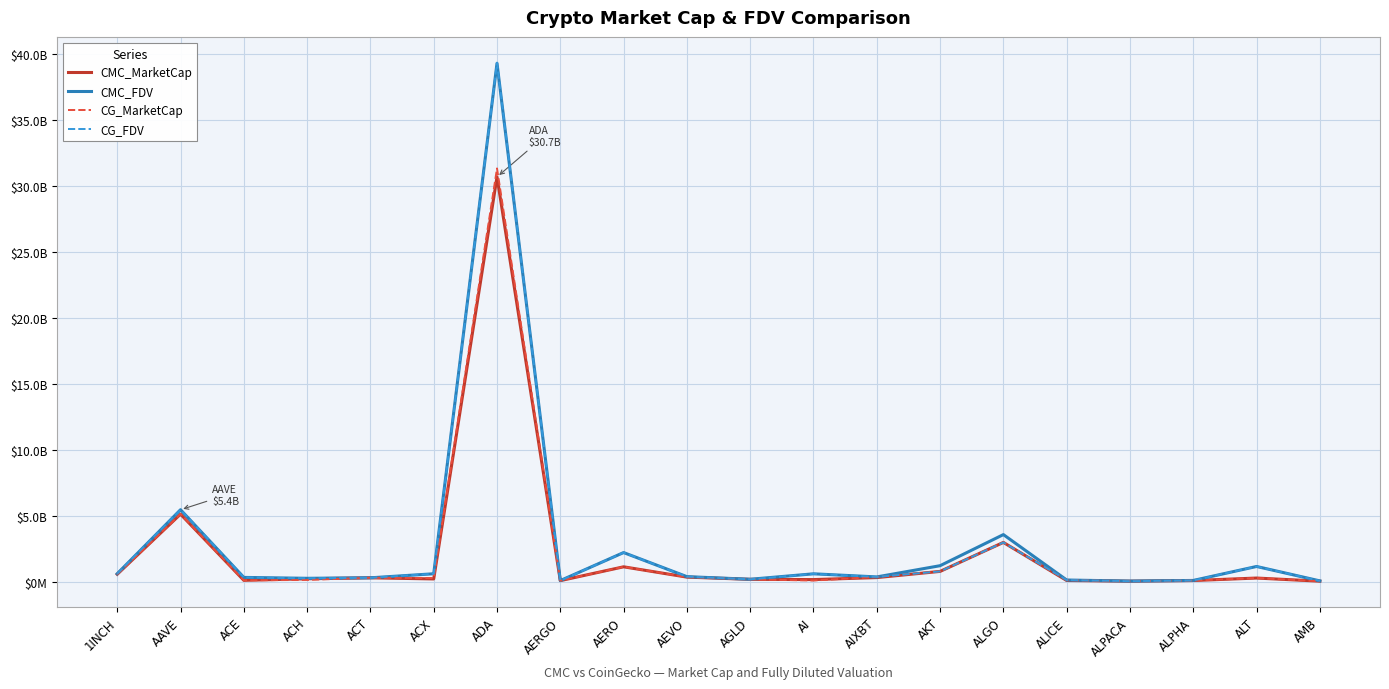

Is it true that CG_FDV equals 114241010.0 at ALICE?

True